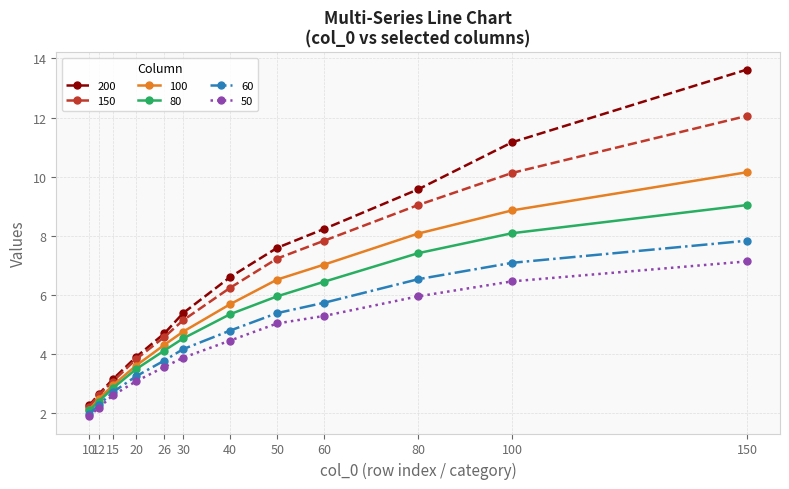

True or false: 200 has more than 1 interior local peaks.

False